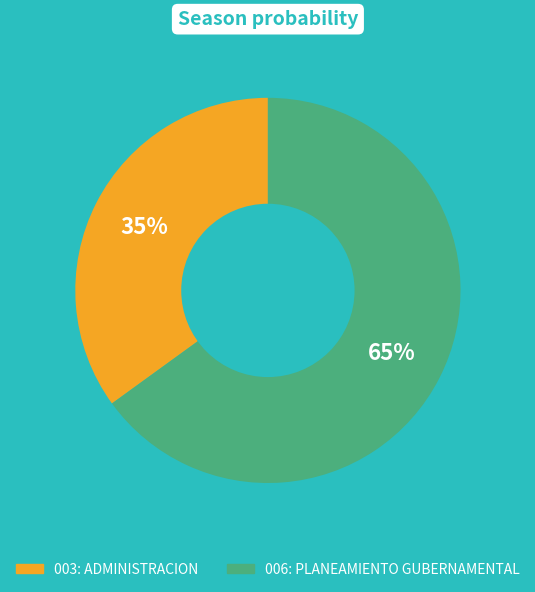

Approximately how many times larger is the value at 006: PLANEAMIENTO GUBERNAMENTAL compared to 003: ADMINISTRACION?

1.9